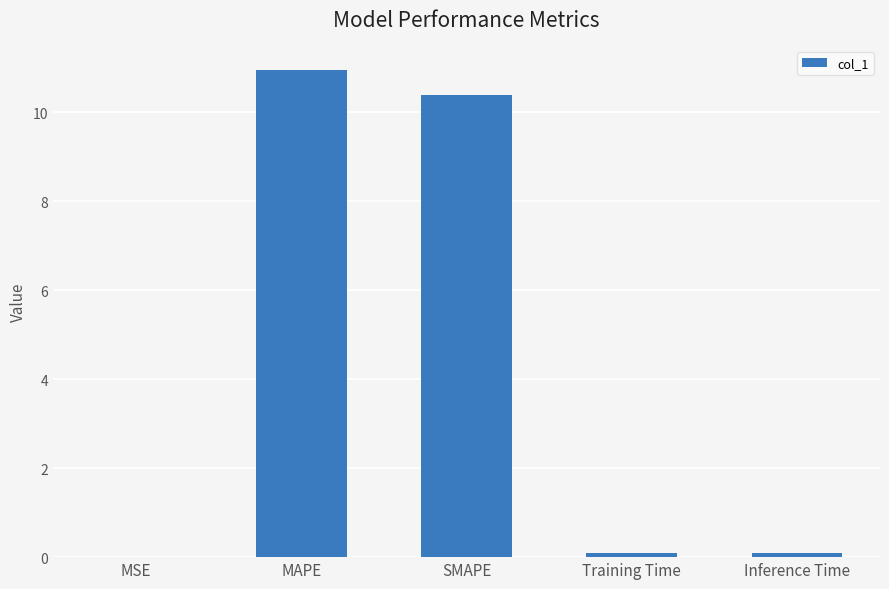

Which label corresponds to the largest value in the chart?

MAPE